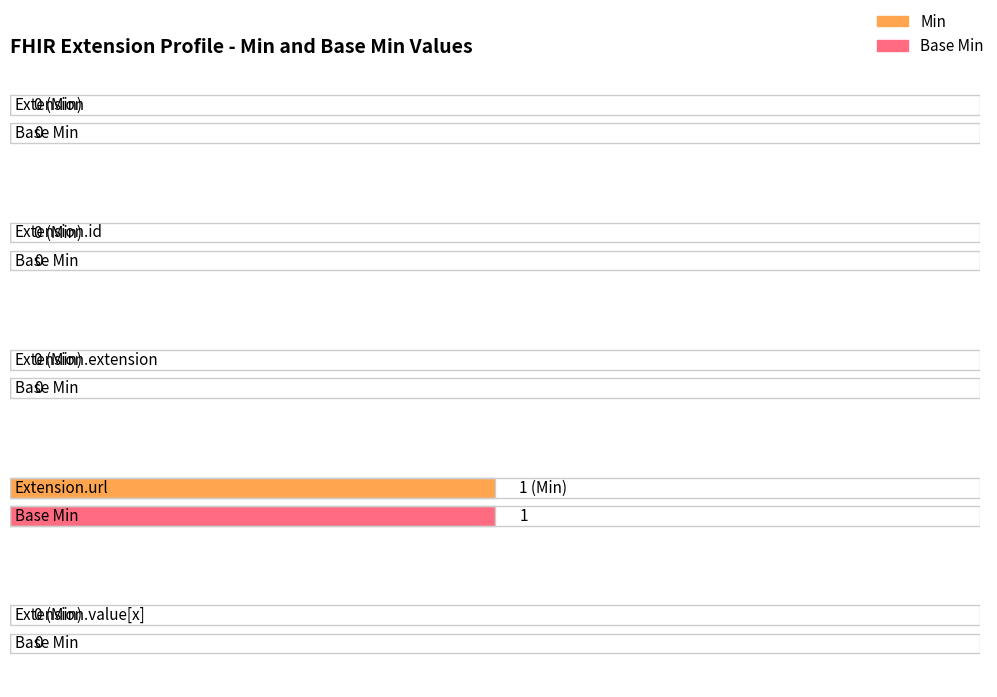

Which series has the largest total across all categories?

Min